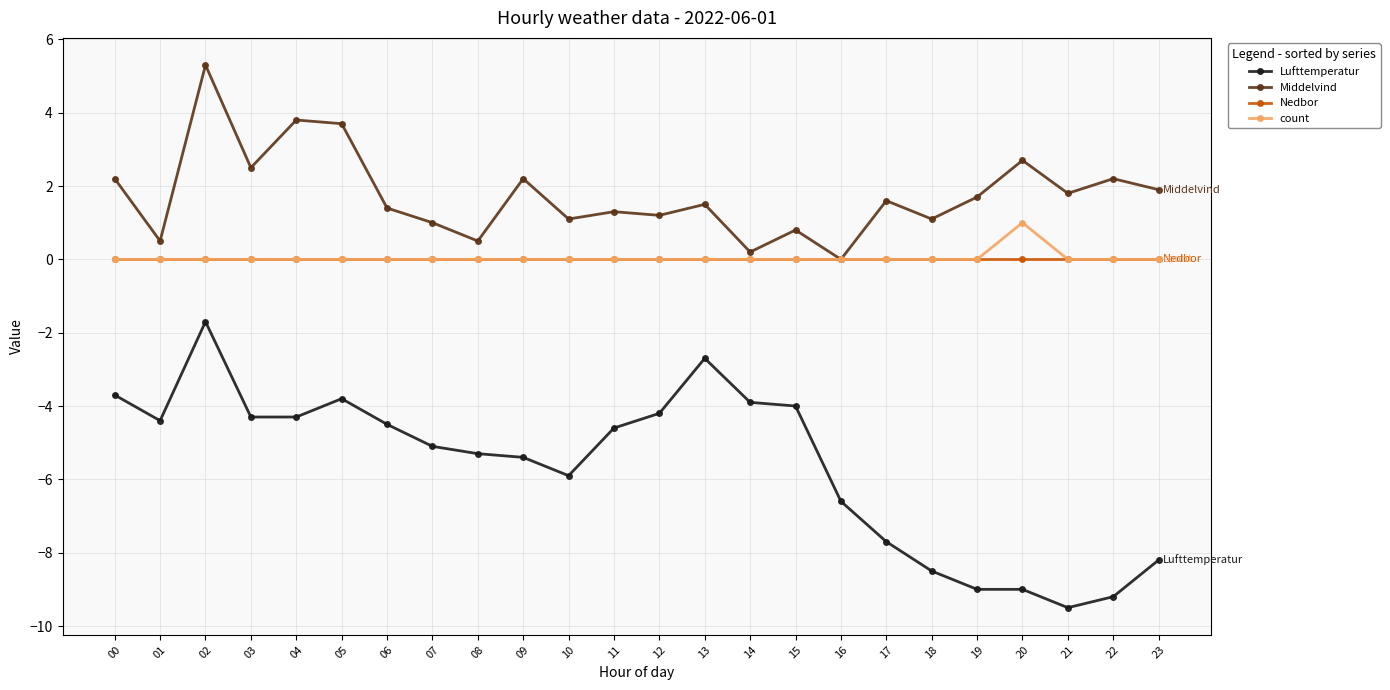

List the series in order of their peak value, highest first.

Middelvind, count, Nedbor, Lufttemperatur